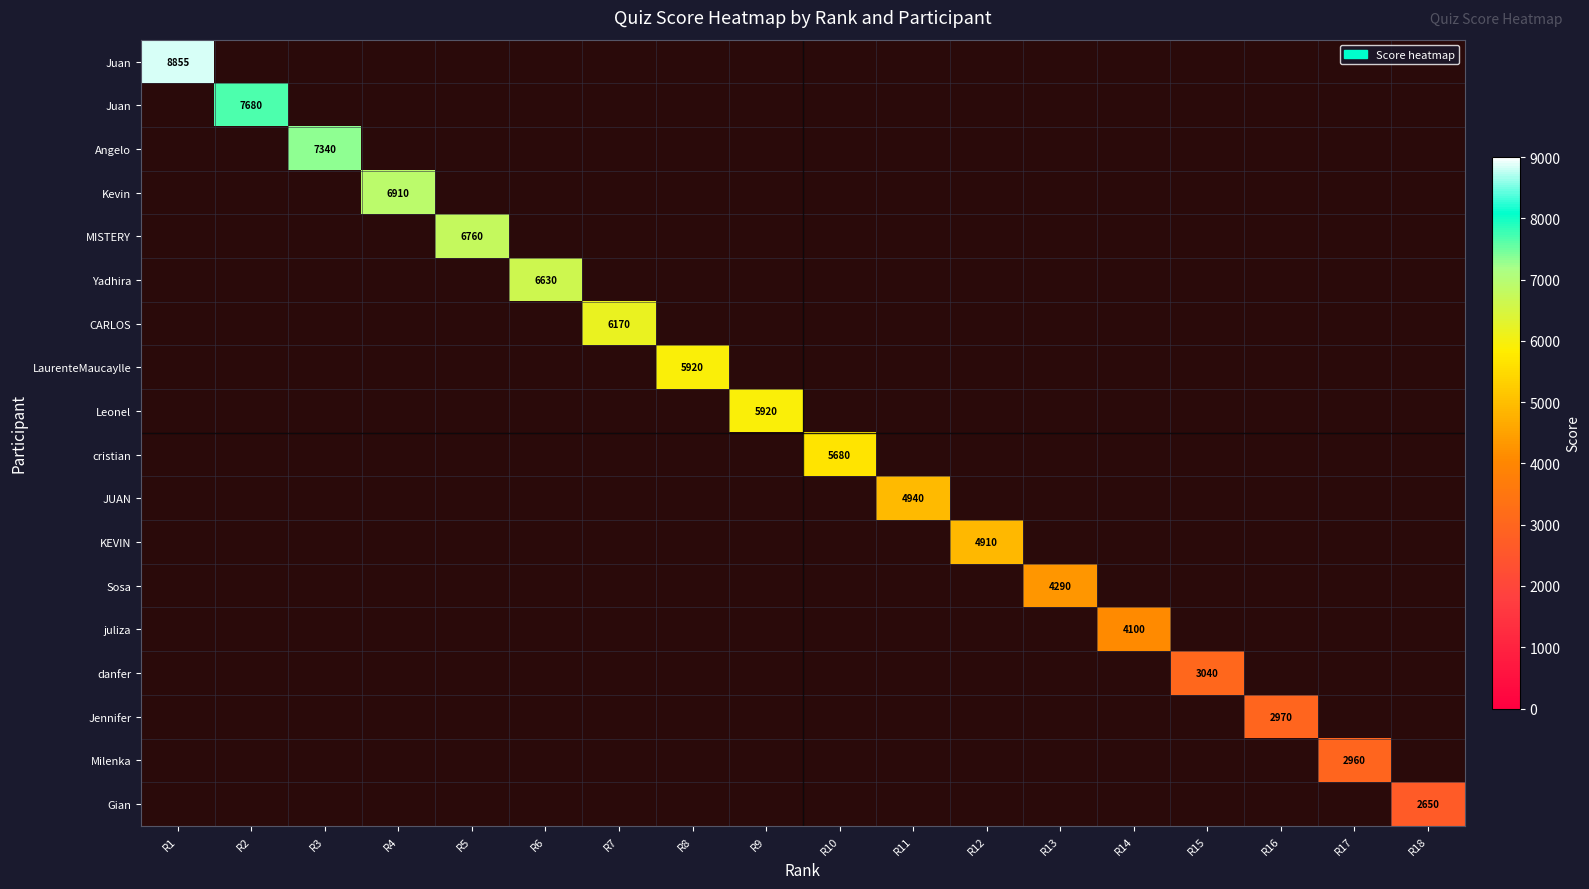

Which label corresponds to the smallest value in the chart?

R18